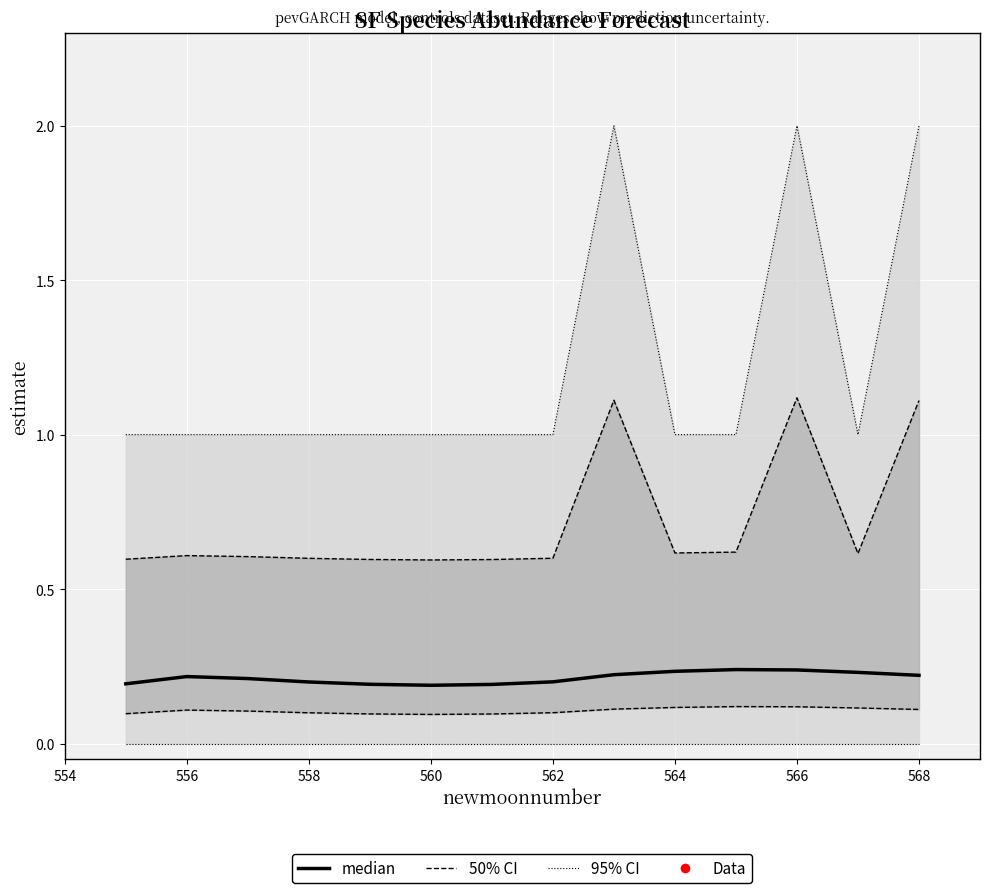

What position from the left is 556?

2